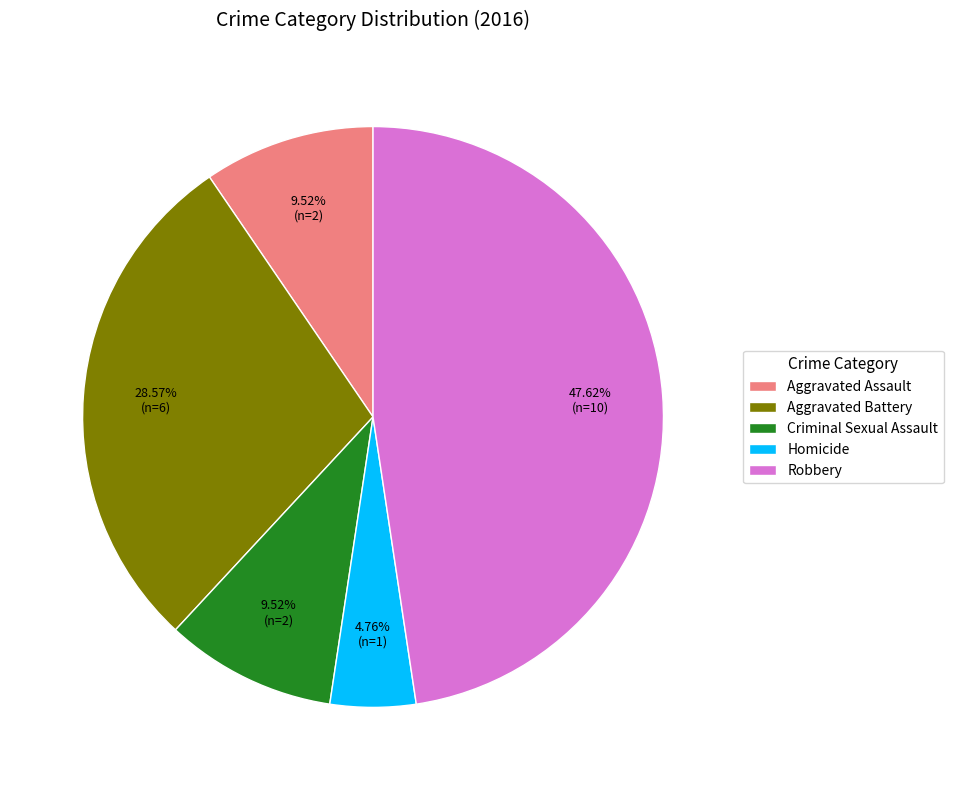

Is the sum of Aggravated Assault and Homicide greater than half?

No